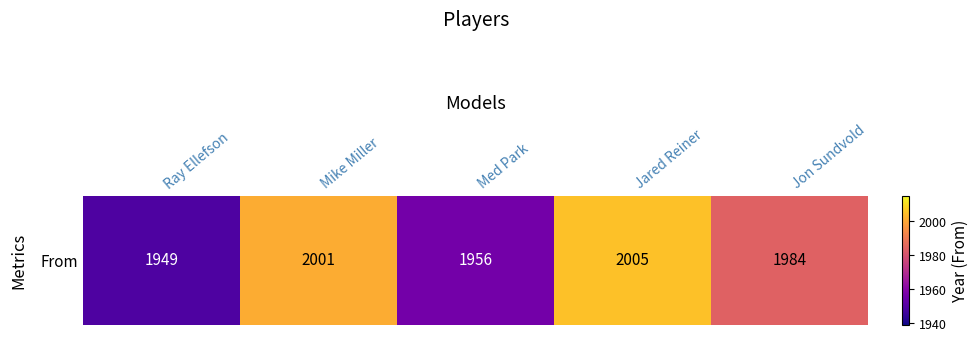

Which category has the highest value across all series?

Jared Reiner